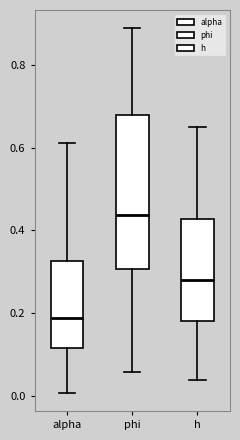

Which box has the highest median line?

phi